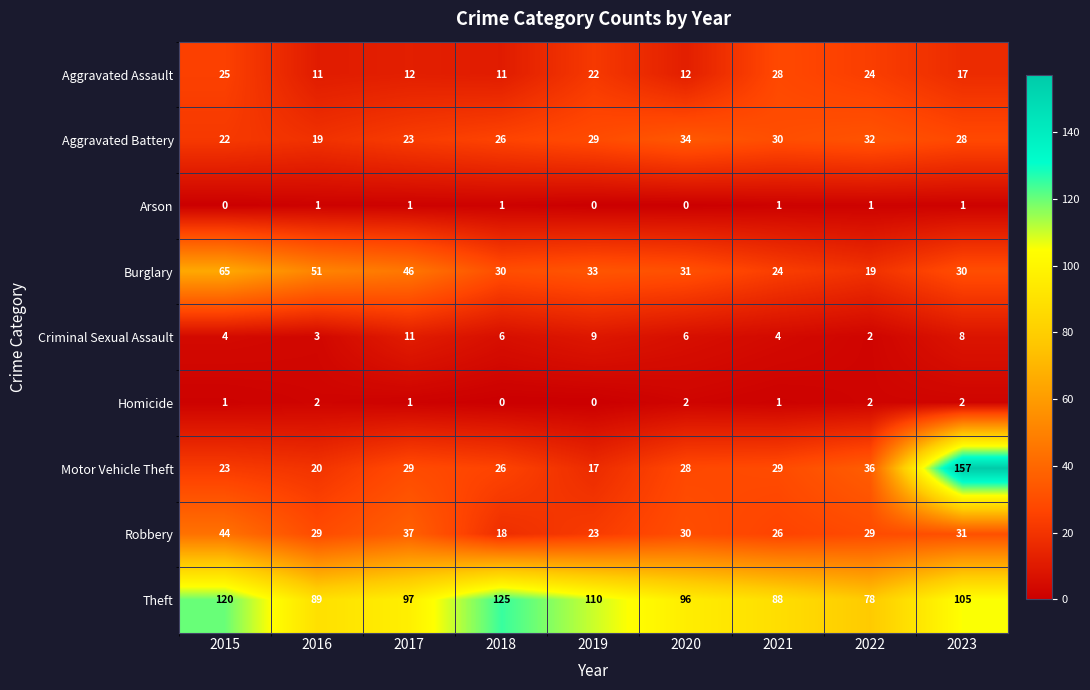

True or false: Aggravated Assault has a value of 11 at 2016.

True